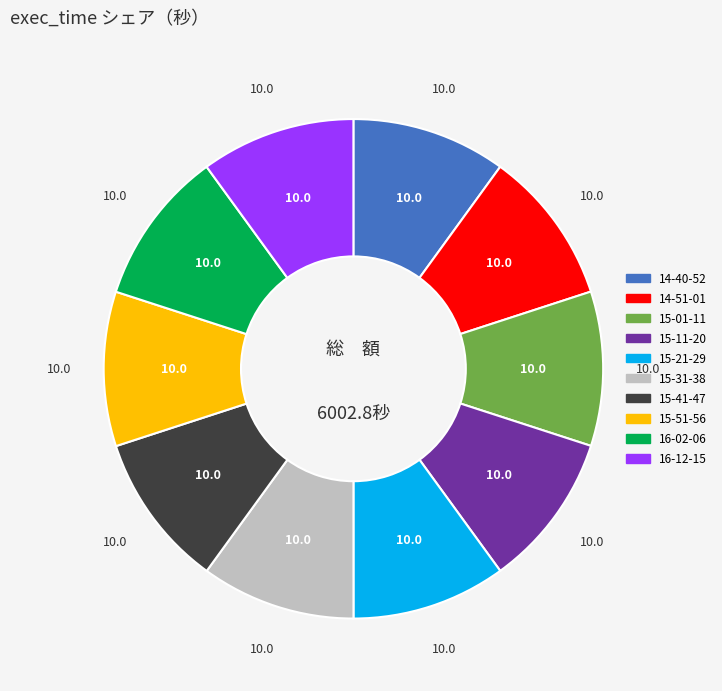

Approximately how many times larger is the value at 15-41-47 compared to 16-02-06?

1.0